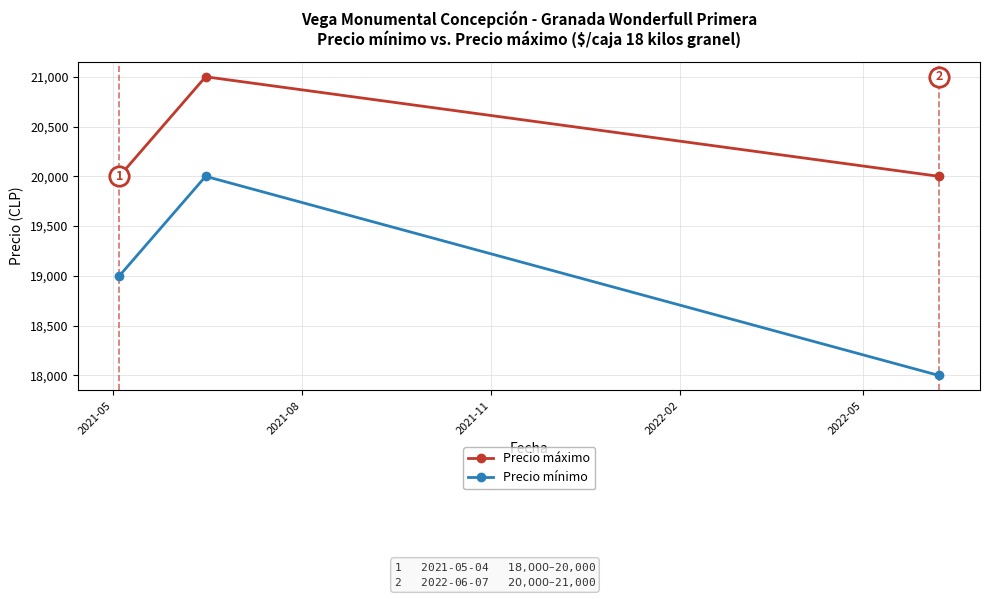

Which series has the largest total across all categories?

Precio máximo